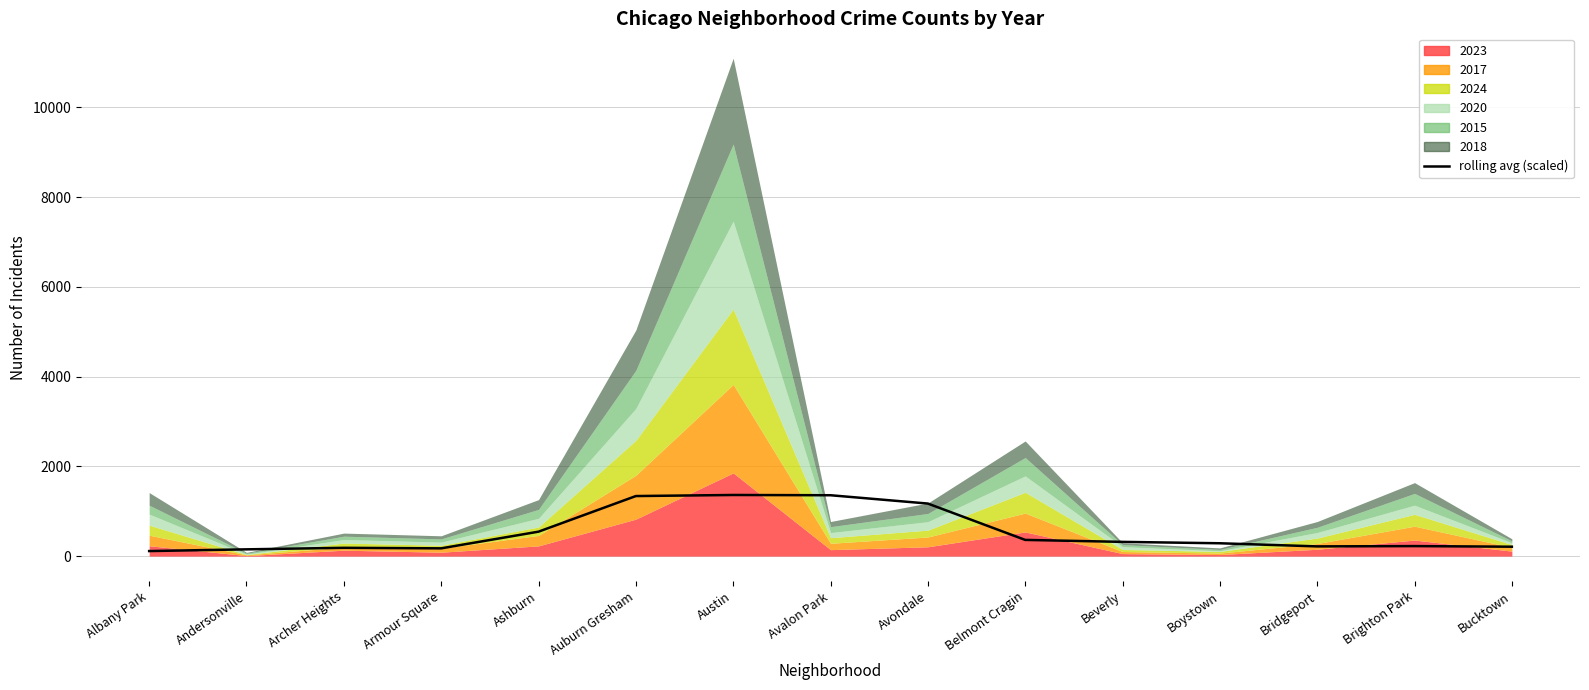

Which label corresponds to the smallest value in the chart?

Albany Park